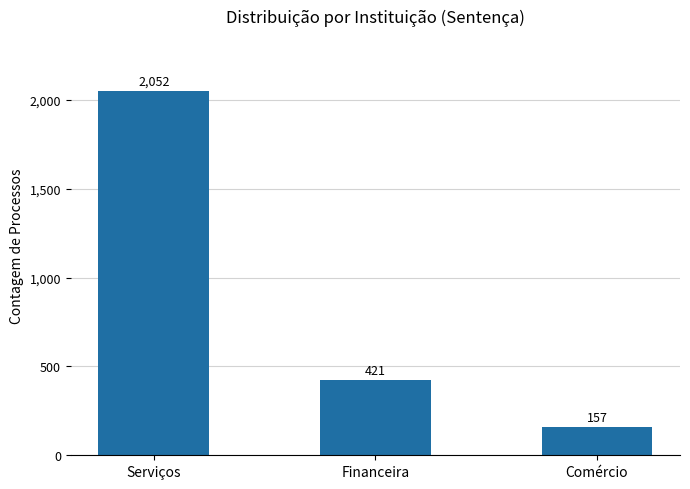

What is the smallest value displayed?

157